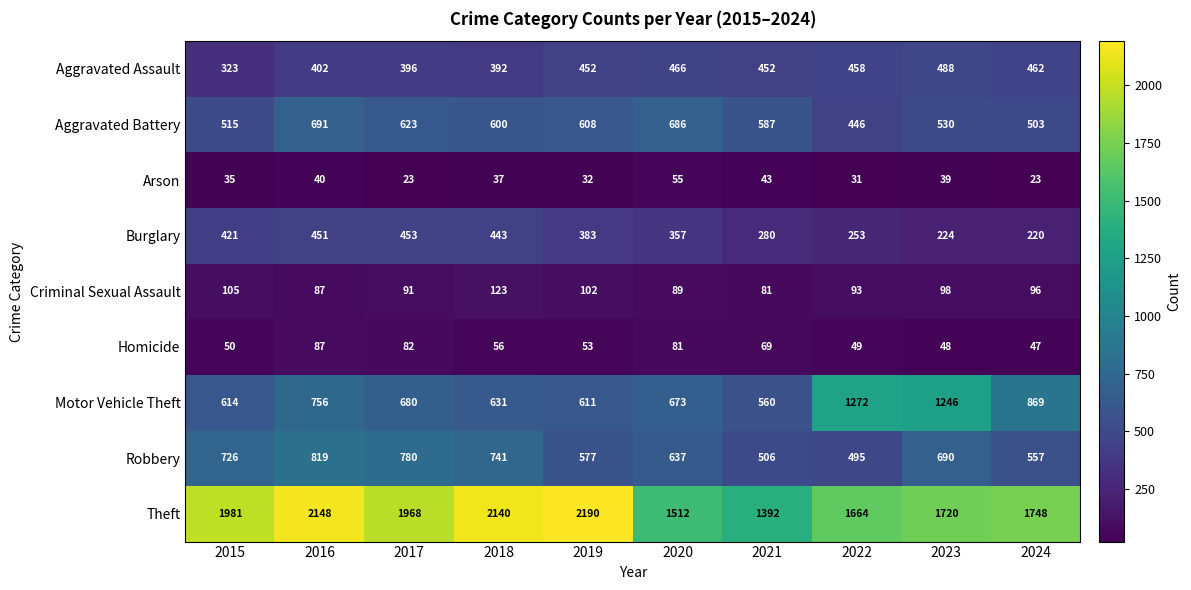

Where is Burglary nearest to the value 336?

2020